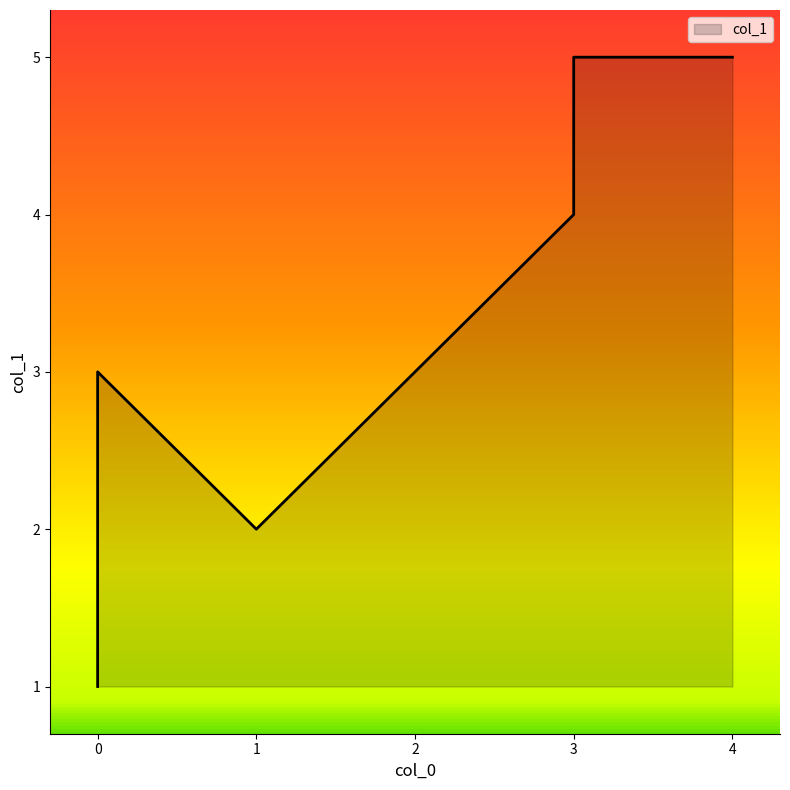

List the labels in order of value, smallest first.

0, 0, 1, 0, 3, 4, 3